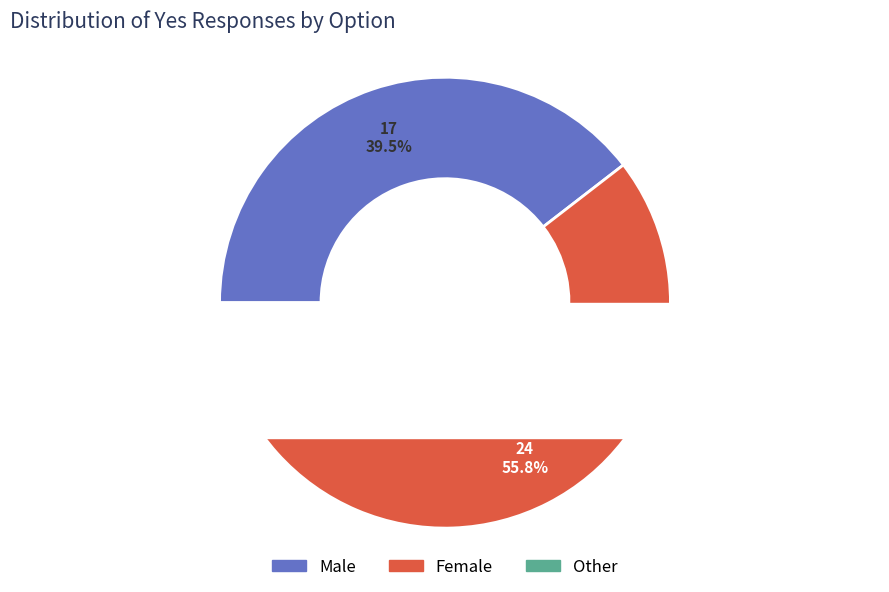

To the nearest percent, what percentage of the pie is Female?

56%